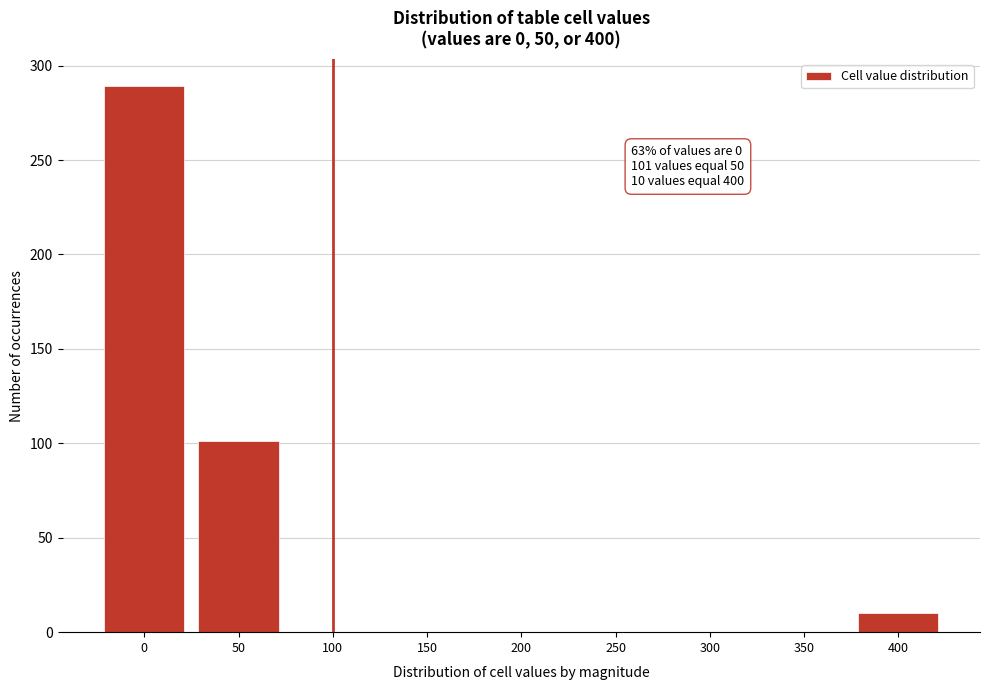

Reading left to right, list all the values displayed in this chart.

0=289	50=101	100=0	150=0	200=0	250=0	300=0	350=0	400=10